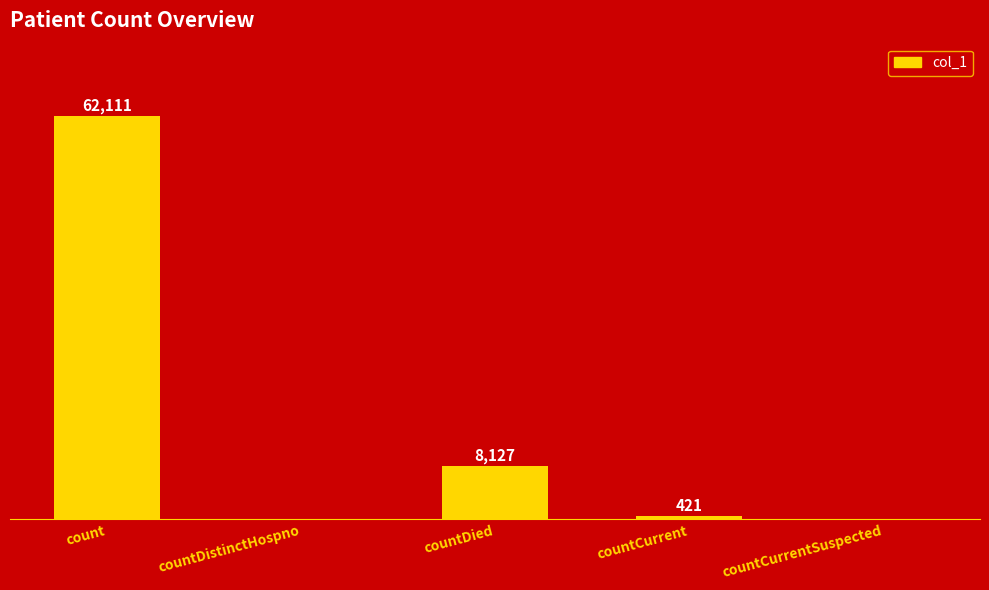

At which label is the value closest to 31055?

countDied